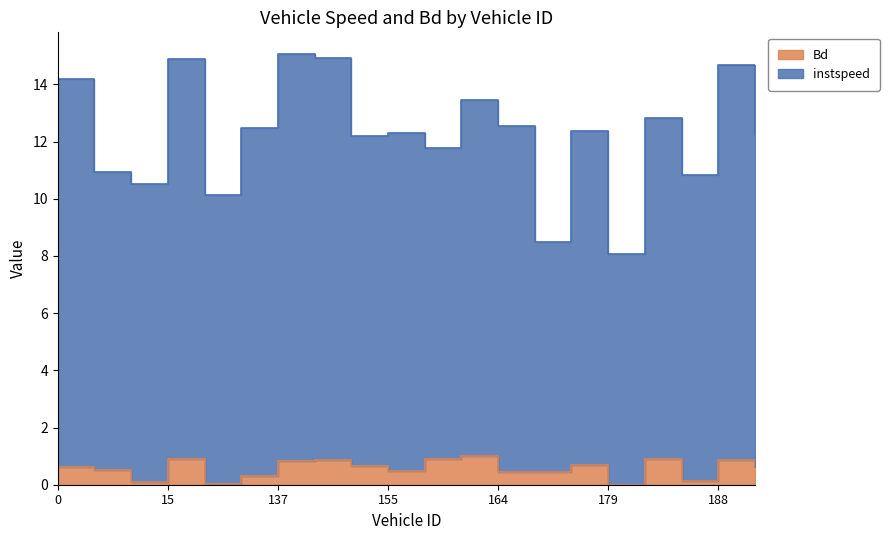

Does the chart have visible grid lines?

No